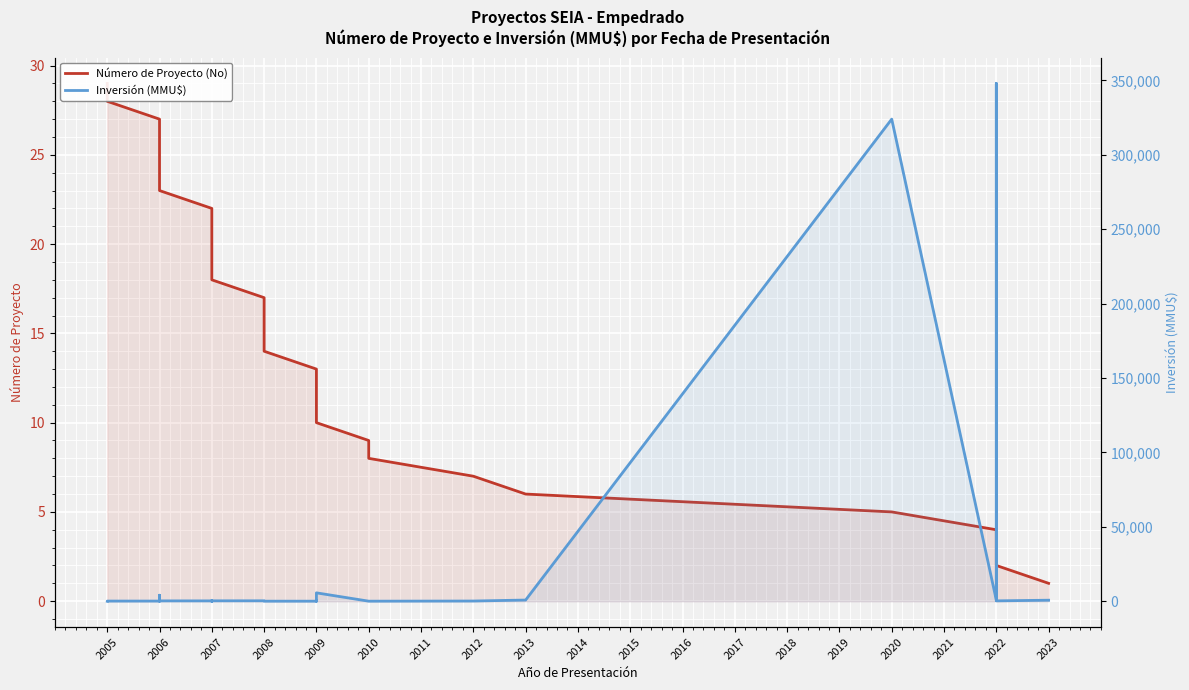

Which has a higher value, 2012 or 2013?

2012